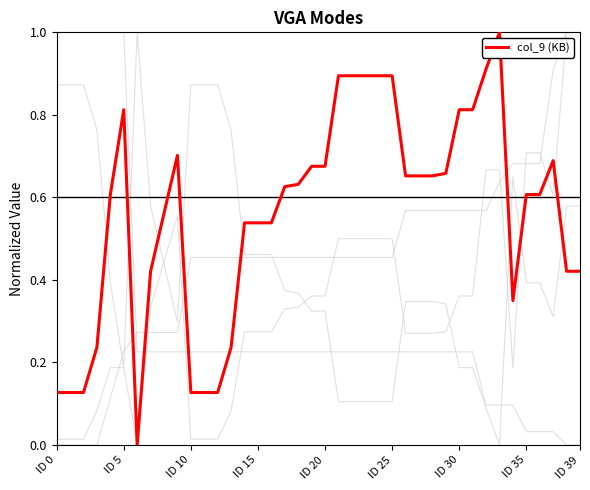

Reading right to left, extract all data points from this chart.

col_8 (pixels): 0.4	0.4	0.7	0.6	0.6	0.3	1.0	0.9	0.8	0.8	0.7	0.7	0.7	0.7	0.9	0.9	0.9	0.9	0.9	0.7	0.7	0.6	0.6	0.5	0.5	0.5	0.2	0.1	0.1	0.1	0.7	0.6	0.4	0.0	0.8	0.6	0.2	0.1	0.1	0.1
col_10: 0.6	0.6	0.3	0.4	0.4	0.7	0.0	0.1	0.2	0.2	0.3	0.3	0.3	0.3	0.1	0.1	0.1	0.1	0.1	0.3	0.3	0.4	0.4	0.5	0.5	0.5	0.8	0.9	0.9	0.9	0.3	0.4	0.6	1.0	0.2	0.4	0.8	0.9	0.9	0.9
col_6 (height): 1.0	1.0	0.6	0.7	0.7	0.2	0.7	0.7	0.4	0.4	0.3	0.3	0.3	0.3	0.5	0.5	0.5	0.5	0.5	0.4	0.4	0.3	0.3	0.3	0.3	0.3	0.1	0.0	0.0	0.0	0.6	0.4	0.3	0.0	0.2	0.2	0.1	0.0	0.0	0.0
col_5 (width): 1.0	1.0	0.9	0.7	0.7	0.7	0.6	0.6	0.6	0.6	0.6	0.6	0.6	0.6	0.5	0.5	0.5	0.5	0.5	0.5	0.5	0.5	0.5	0.5	0.5	0.5	0.5	0.5	0.5	0.5	0.3	0.3	0.3	0.3	0.2	0.1	0.0	0.0	0.0	0.0
Color Mode: 0.0	0.0	0.0	0.0	0.0	0.1	0.1	0.1	0.2	0.2	0.2	0.2	0.2	0.2	0.2	0.2	0.2	0.2	0.2	0.2	0.2	0.2	0.2	0.2	0.2	0.2	0.2	0.2	0.2	0.2	0.2	0.2	0.2	0.2	1.0	1.0	1.0	1.0	1.0	1.0
col_9 (KB): 0.4	0.4	0.7	0.6	0.6	0.3	1.0	0.9	0.8	0.8	0.7	0.7	0.7	0.7	0.9	0.9	0.9	0.9	0.9	0.7	0.7	0.6	0.6	0.5	0.5	0.5	0.2	0.1	0.1	0.1	0.7	0.6	0.4	0.0	0.8	0.6	0.2	0.1	0.1	0.1